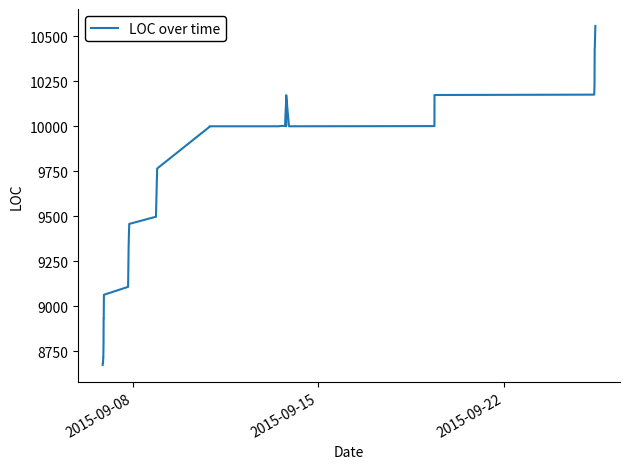

What is the minimum value shown in the chart?

8673